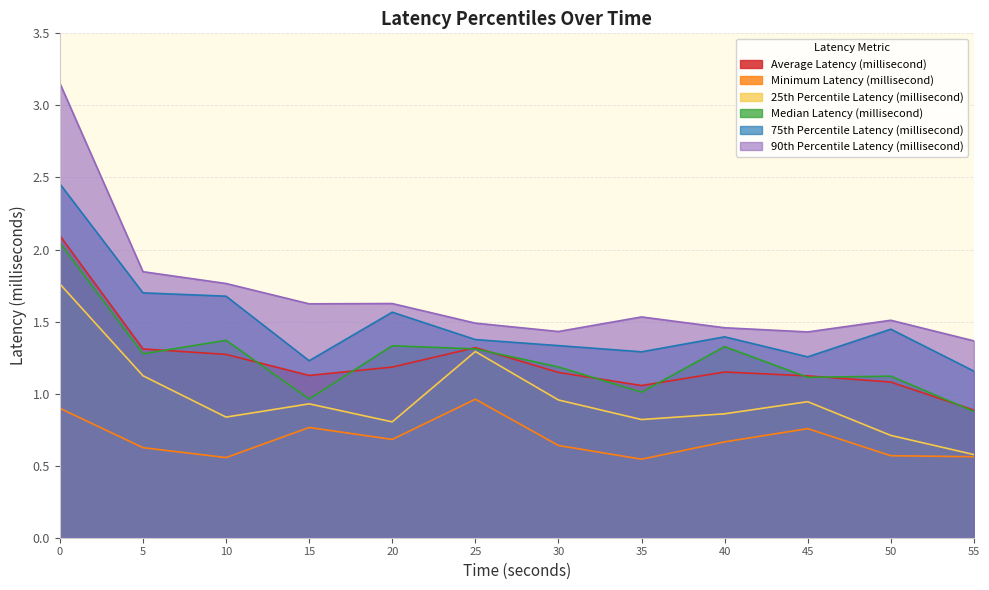

What is the value of the Median Latency (millisecond) point at the 3rd from the left?

1.4